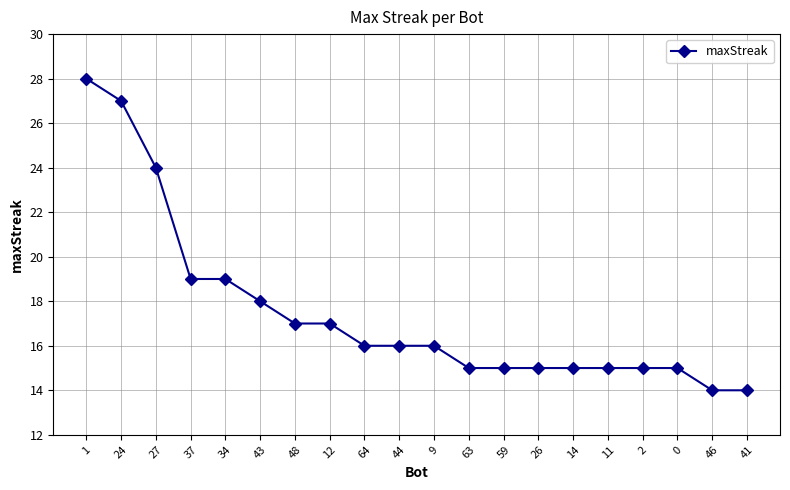

Count the number of data series in this chart.

1